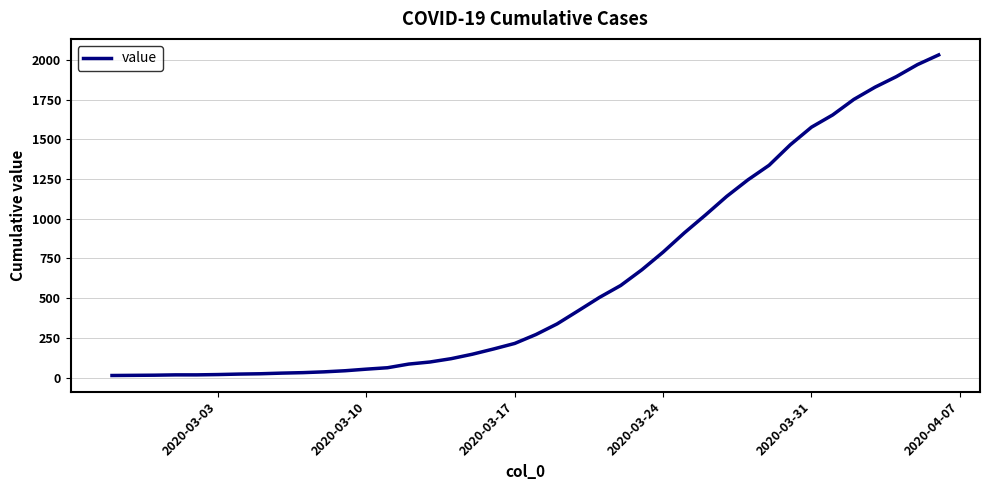

How many distinct data groups are displayed?

1